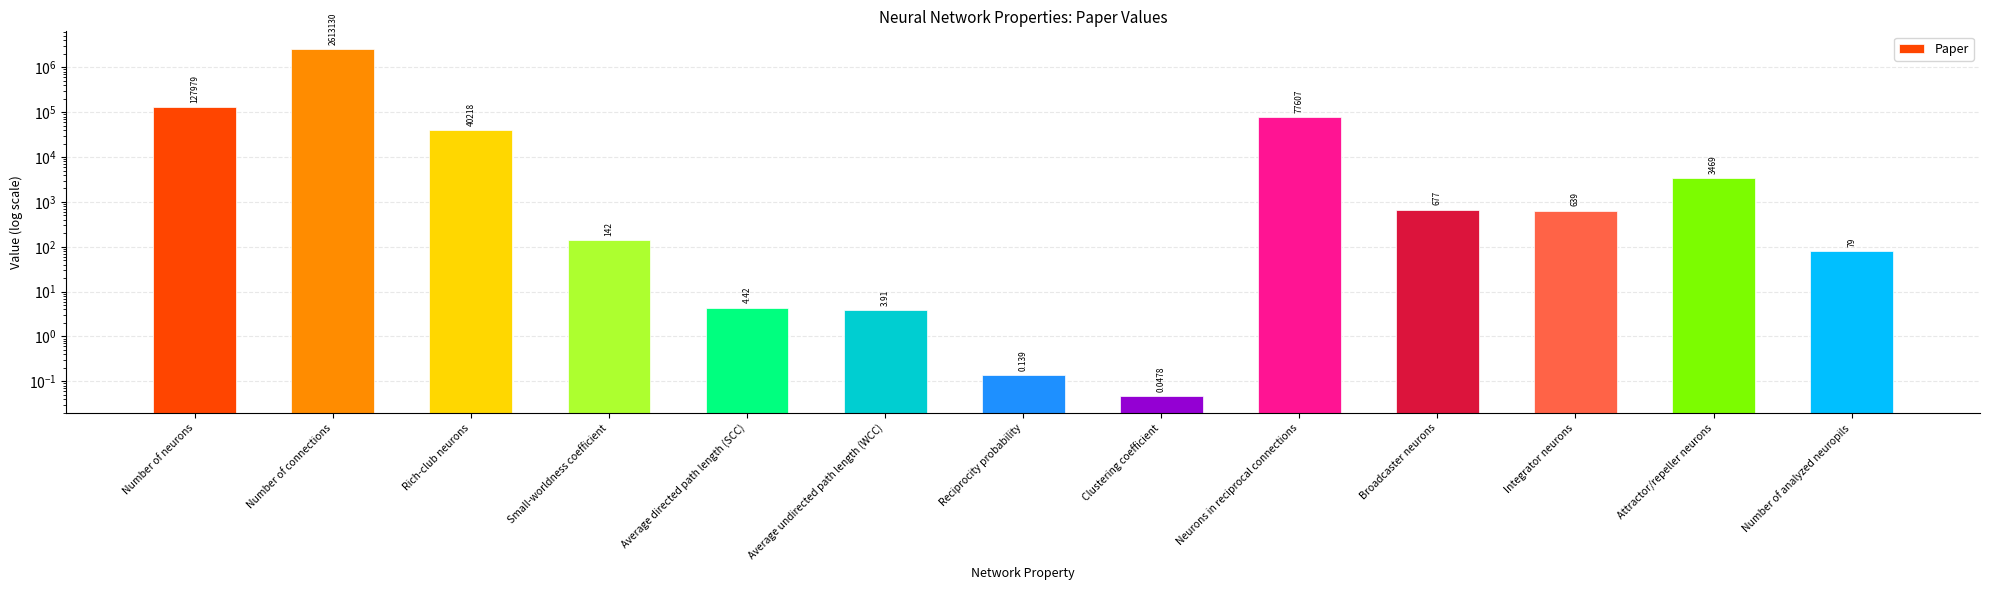

What position from the right is Average directed path length (SCC)?

9